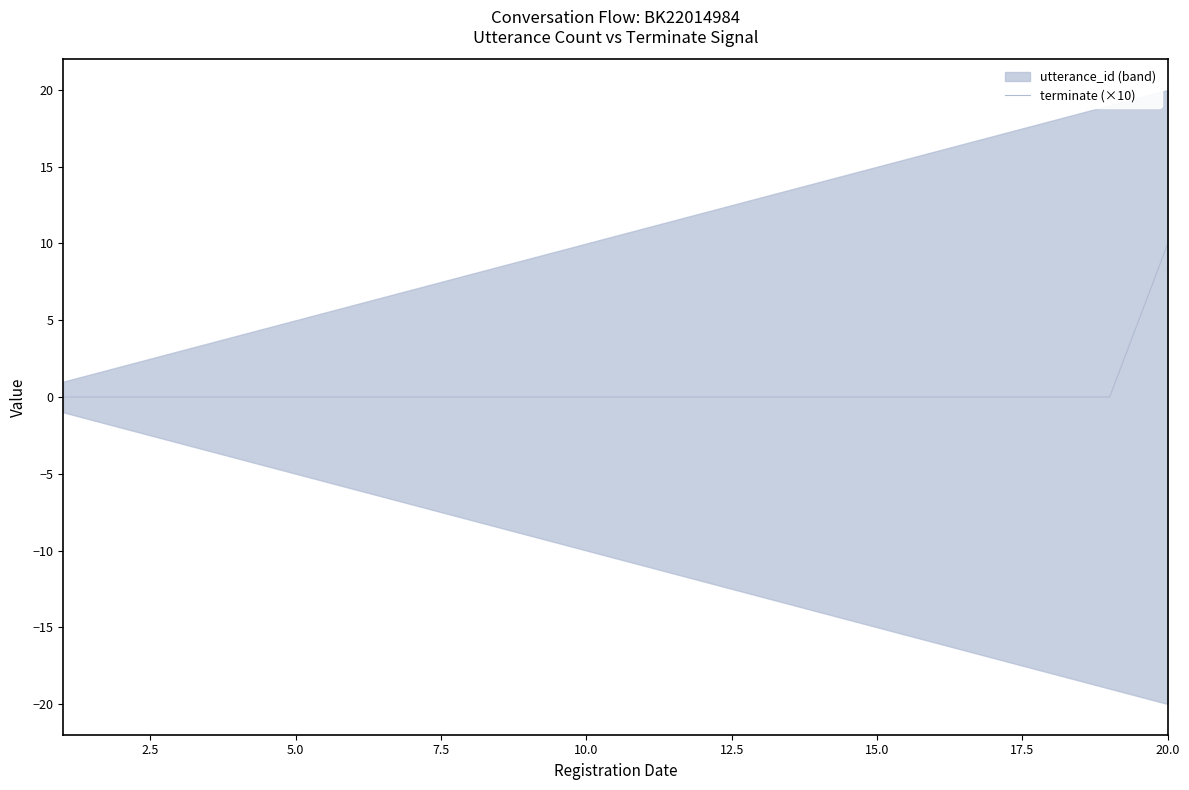

True or false: the data has more than 2 interior local peaks.

False